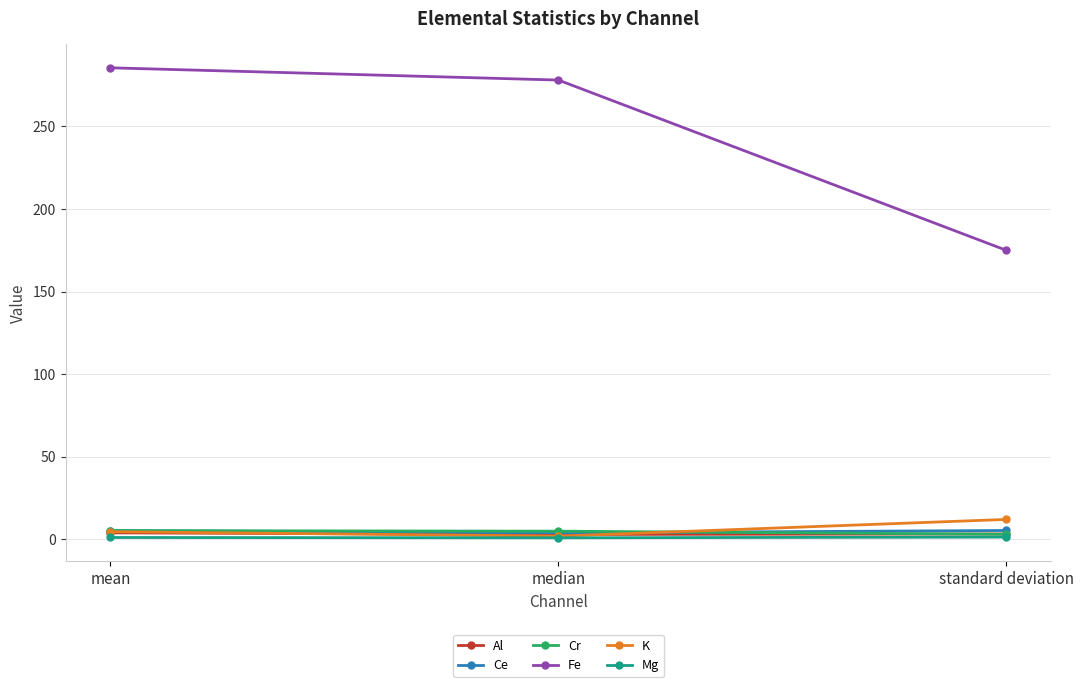

What is the sum of the Mg values at mean and standard deviation?

2.6